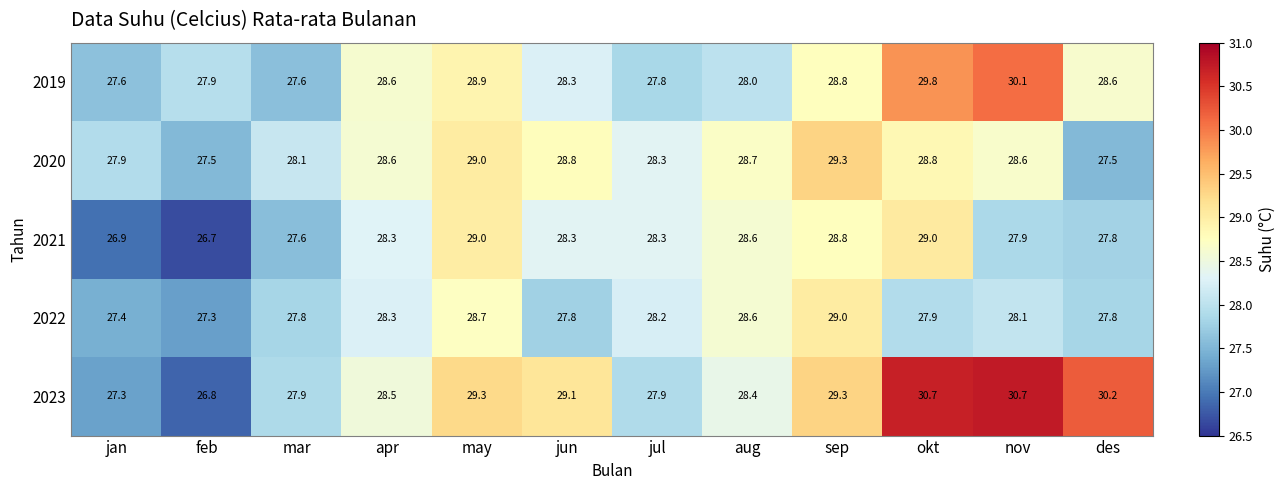

What is the difference between the highest and lowest values at may?

0.6